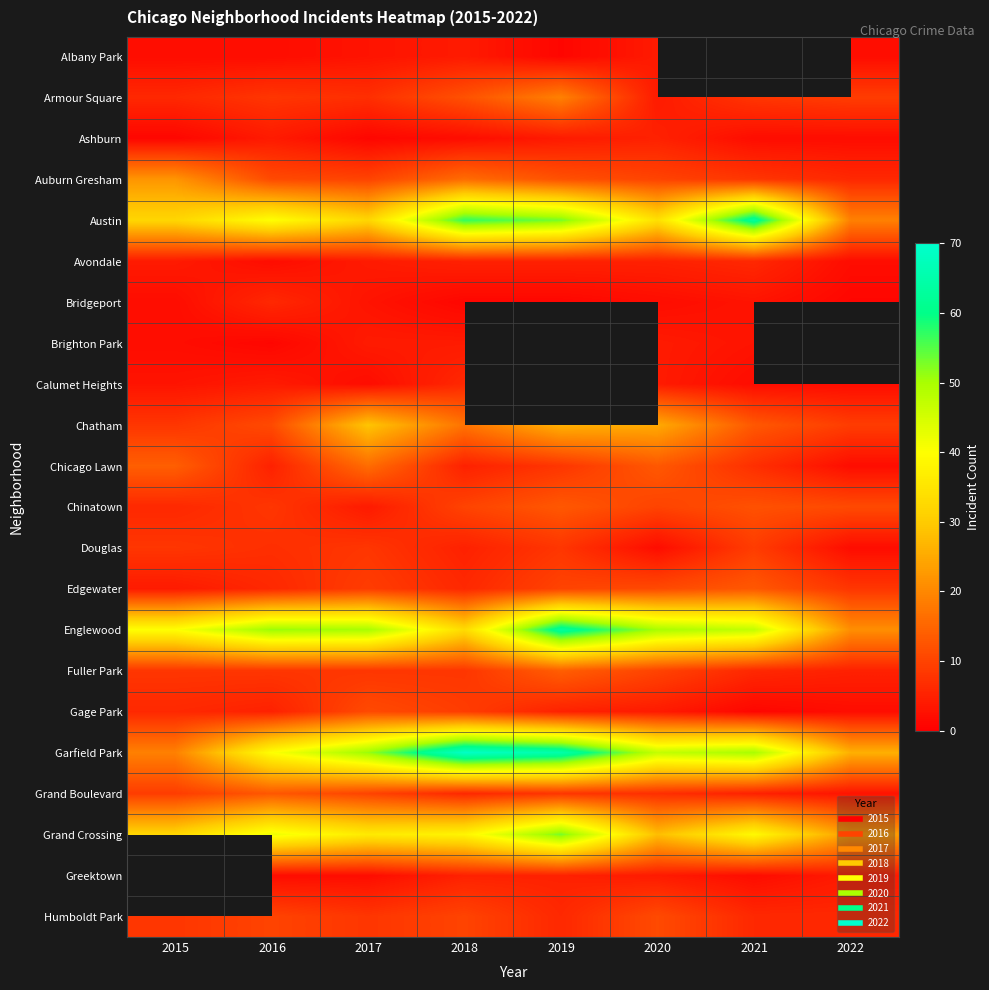

The Gage Park series shows 5.6 at 2018. True or false?

False